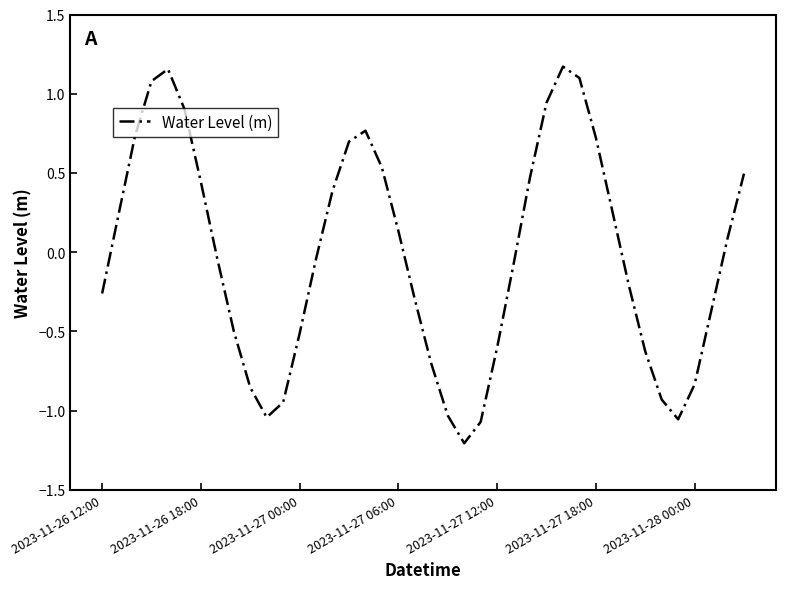

What is the smallest value displayed?

-1.2